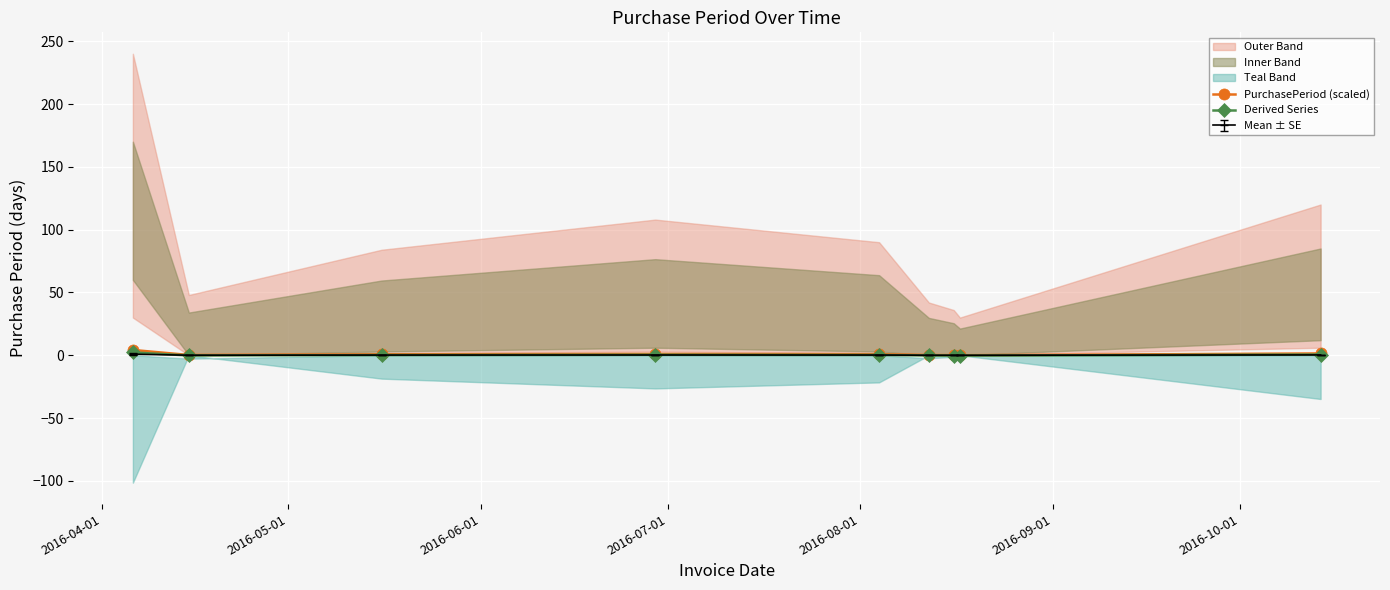

How many categories are shown in the chart?

9